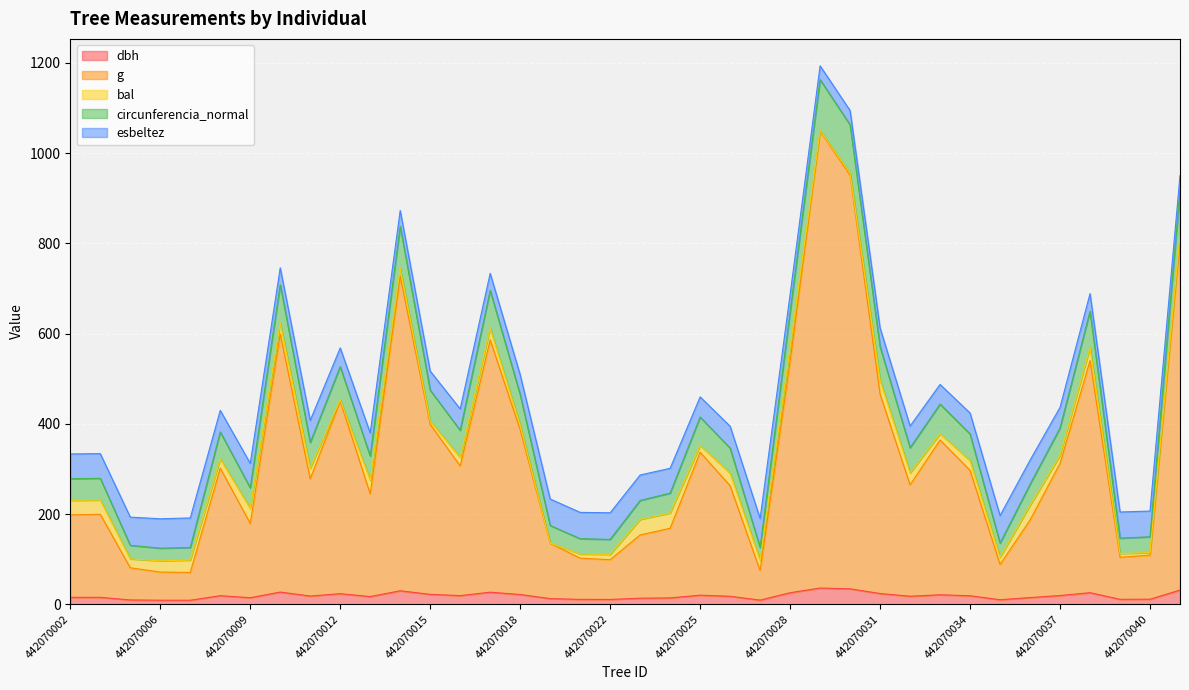

True or false: dbh and g cross at least once.

False